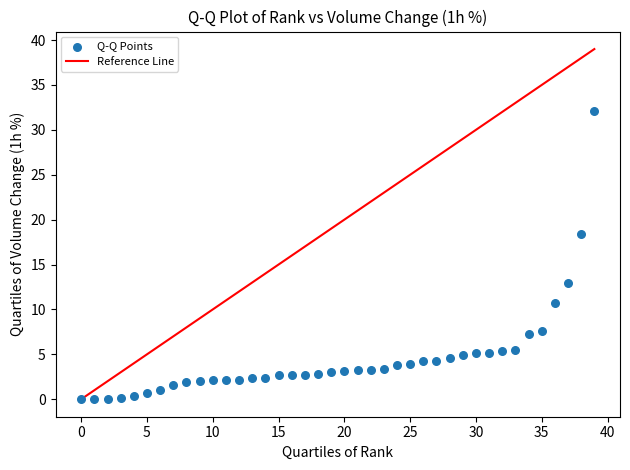

What Y value in the scatter plot is closest to 16?

18.4